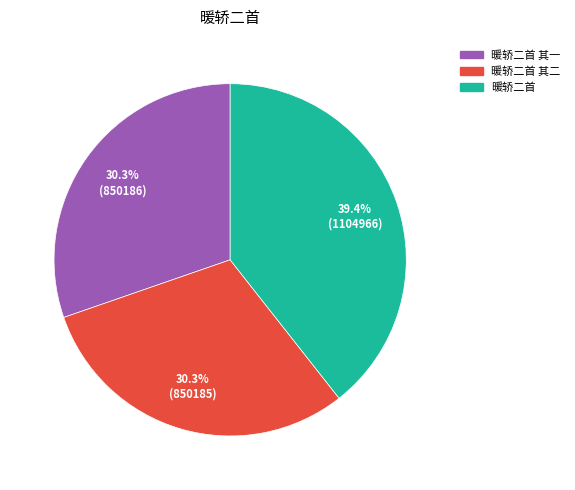

To the nearest percent, what is the average slice percentage?

33%